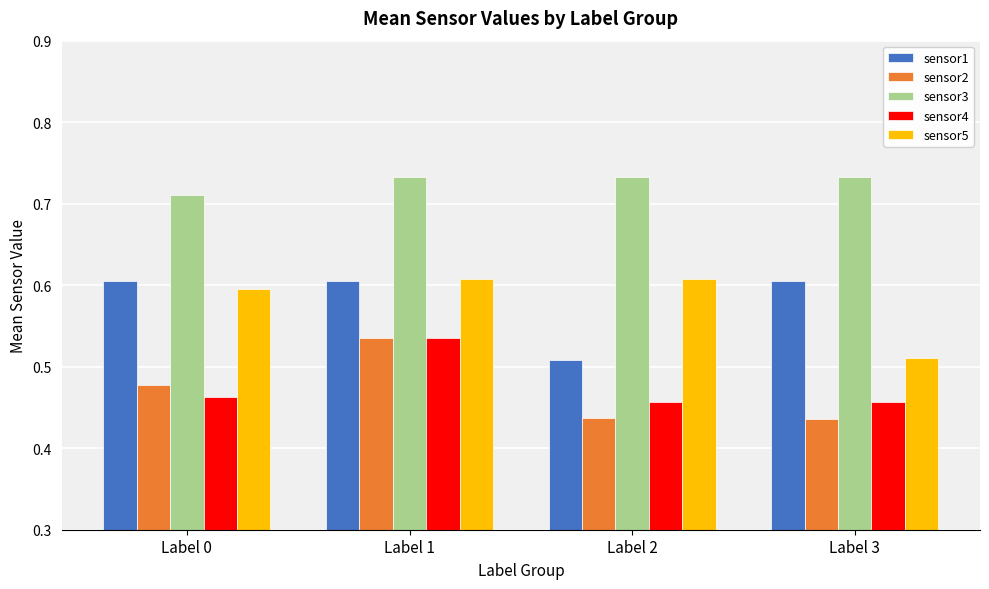

What is the sum of all sensor4 values?

1.9